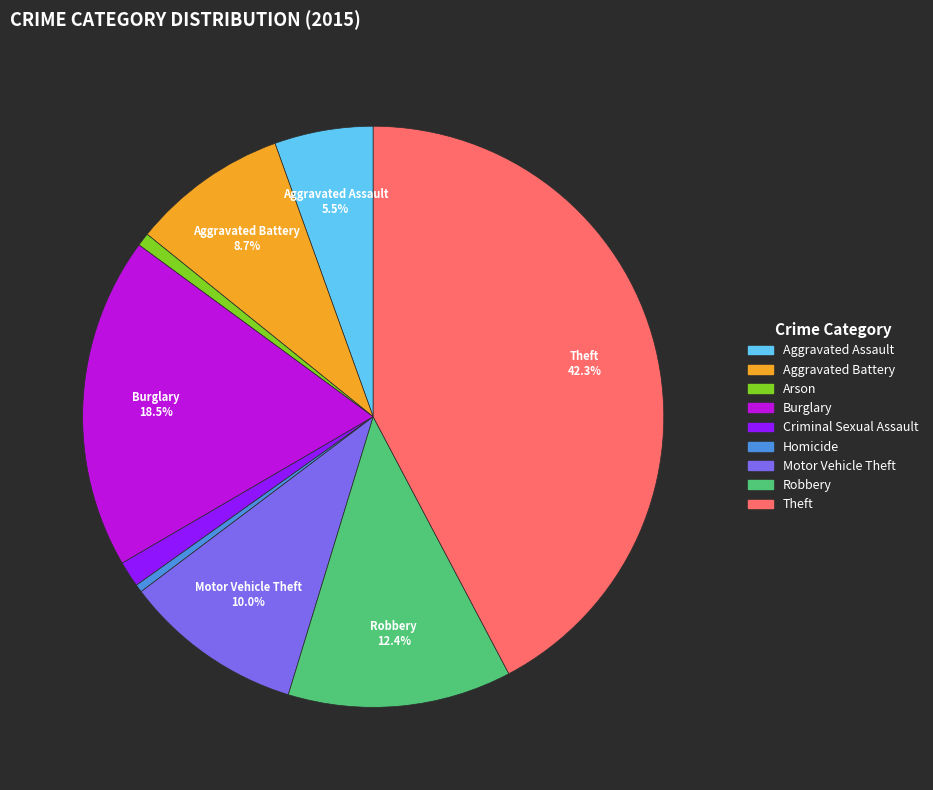

What is the ratio of the value at Criminal Sexual Assault to the value at Homicide?

3.3